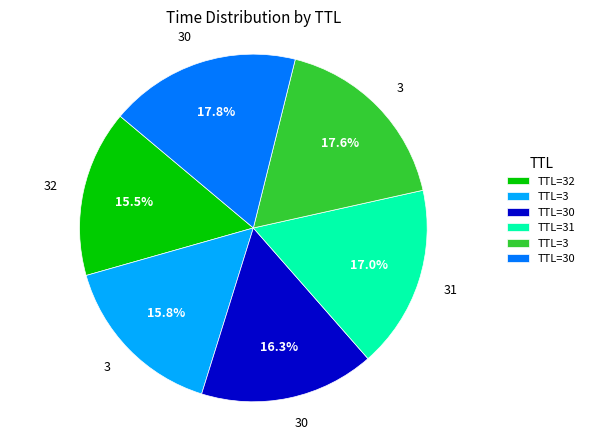

How many slices are in this pie chart?

6